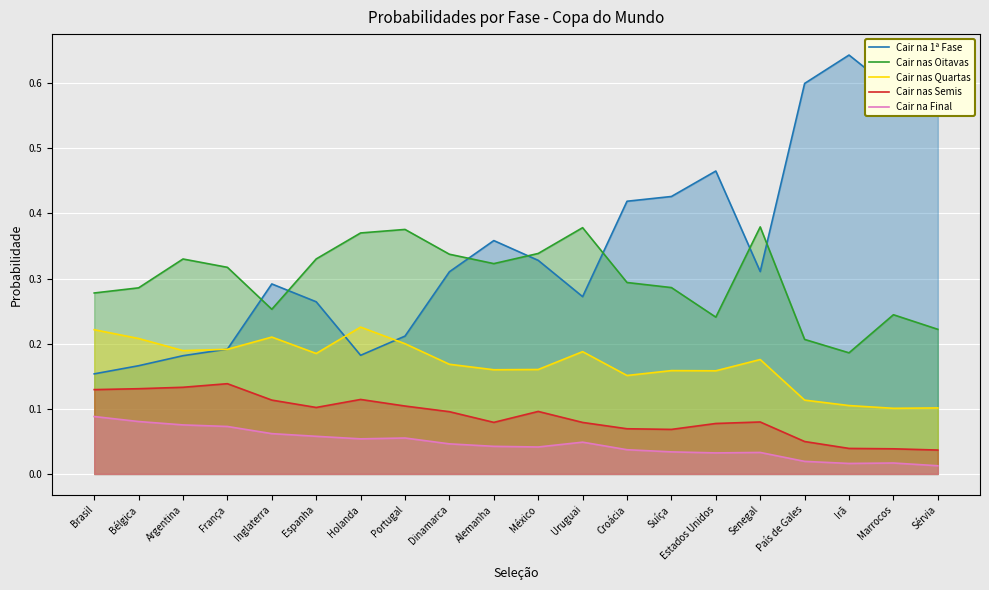

How many interior local valleys does the Cair nas Oitavas series have?

4